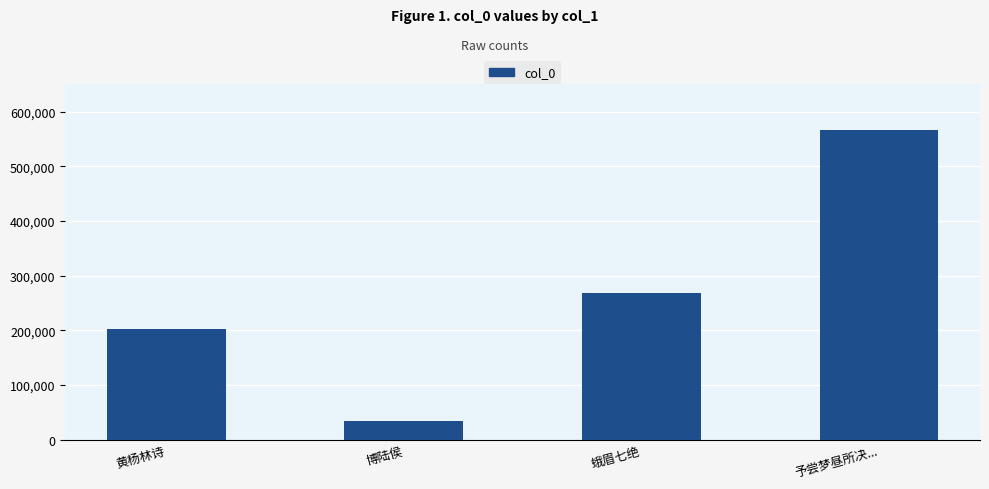

Between 黄杨林诗 and 蛾眉七绝, which is larger?

蛾眉七绝